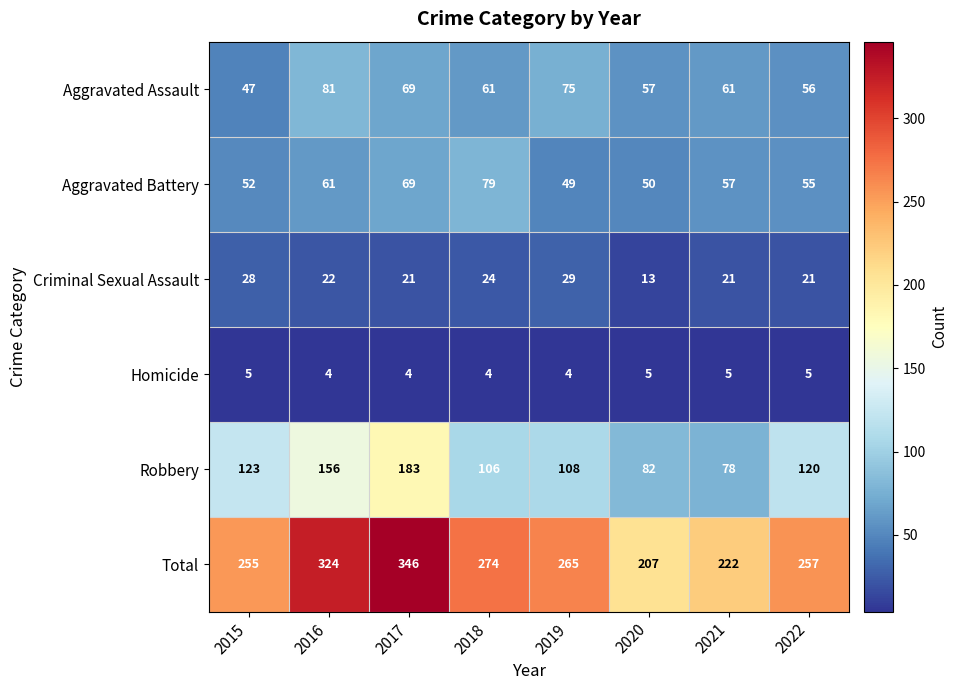

True or false: Aggravated Assault has a value of 57 at 2020.

True